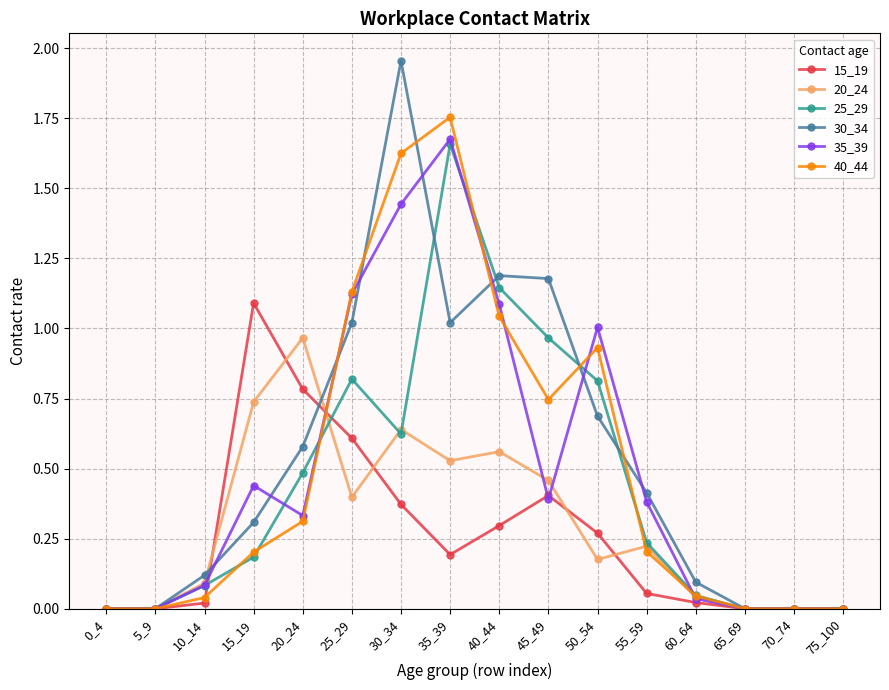

True or false: 20_24 has more than 2 interior local peaks.

True